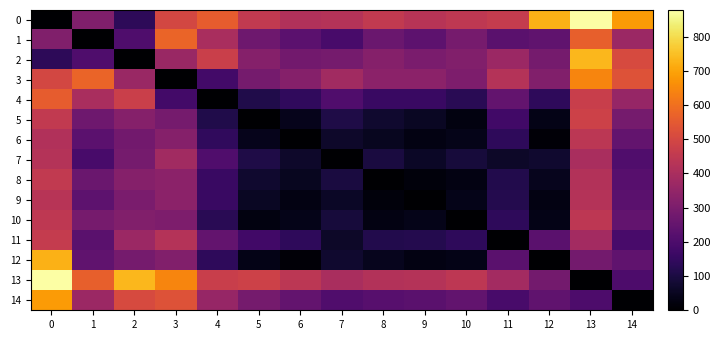

Reading right to left, what are all the values shown in this chart?

0: 14=684.0	13=878.0	12=727.0	11=461.0	10=449.0	9=432.0	8=456.0	7=425.0	6=418.0	5=456.0	4=558.0	3=500.0	2=136.0	1=311.0	0=0.0
1: 14=369.0	13=565.0	12=243.0	11=228.0	10=290.0	9=235.0	8=264.0	7=192.0	6=232.0	5=271.0	4=399.0	3=574.0	2=205.0	1=0.0	0=311.0
2: 14=509.0	13=735.0	12=285.0	11=370.0	10=315.0	9=297.0	8=322.0	7=287.0	6=280.0	5=321.0	4=475.0	3=364.0	2=0.0	1=205.0	0=136.0
3: 14=531.0	13=642.0	12=313.0	11=423.0	10=303.0	9=334.0	8=334.0	7=383.0	6=319.0	5=285.0	4=180.0	3=0.0	2=364.0	1=574.0	0=500.0
4: 14=357.0	13=472.0	12=139.0	11=249.0	10=129.0	9=160.0	8=160.0	7=206.0	6=144.0	5=111.0	4=0.0	3=180.0	2=475.0	1=399.0	0=558.0
5: 14=285.0	13=481.0	12=36.7	11=177.0	10=27.0	9=57.4	8=73.5	7=107.0	6=42.2	5=0.0	4=111.0	3=285.0	2=321.0	1=271.0	0=456.0
6: 14=248.0	13=442.0	12=10.3	11=138.0	10=38.7	9=29.4	8=50.0	7=67.7	6=0.0	5=42.2	4=144.0	3=319.0	2=280.0	1=232.0	0=418.0
7: 14=206.0	13=400.0	12=72.7	11=63.2	10=91.7	9=60.7	8=98.9	7=0.0	6=67.7	5=107.0	4=206.0	3=383.0	2=287.0	1=192.0	0=425.0
8: 14=222.0	13=419.0	12=48.0	11=115.0	10=29.9	9=17.8	8=0.0	7=98.9	6=50.0	5=73.5	4=160.0	3=334.0	2=322.0	1=264.0	0=456.0
9: 14=227.0	13=424.0	12=29.3	11=120.0	10=37.9	9=0.0	8=17.8	7=60.7	6=29.4	5=57.4	4=160.0	3=334.0	2=297.0	1=235.0	0=432.0
10: 14=246.0	13=443.0	12=35.4	11=139.0	10=0.0	9=37.9	8=29.9	7=91.7	6=38.7	5=27.0	4=129.0	3=303.0	2=315.0	1=290.0	0=449.0
11: 14=190.0	13=387.0	12=228.0	11=0.0	10=139.0	9=120.0	8=115.0	7=63.2	6=138.0	5=177.0	4=249.0	3=423.0	2=370.0	1=228.0	0=461.0
12: 14=243.0	13=284.0	12=0.0	11=228.0	10=35.4	9=29.3	8=48.0	7=72.7	6=10.3	5=36.7	4=139.0	3=313.0	2=285.0	1=243.0	0=727.0
13: 14=202.0	13=0.0	12=284.0	11=387.0	10=443.0	9=424.0	8=419.0	7=400.0	6=442.0	5=481.0	4=472.0	3=642.0	2=735.0	1=565.0	0=878.0
14: 14=0.0	13=202.0	12=243.0	11=190.0	10=246.0	9=227.0	8=222.0	7=206.0	6=248.0	5=285.0	4=357.0	3=531.0	2=509.0	1=369.0	0=684.0